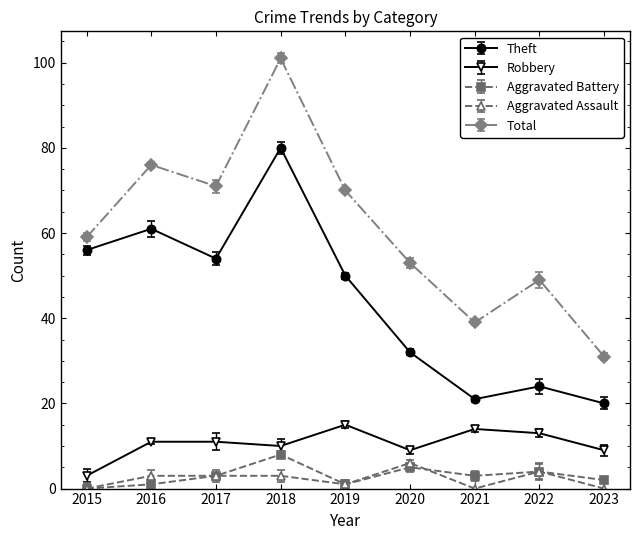

At 2016, list the series in order from smallest to largest.

Aggravated Battery, Aggravated Assault, Robbery, Theft, Total